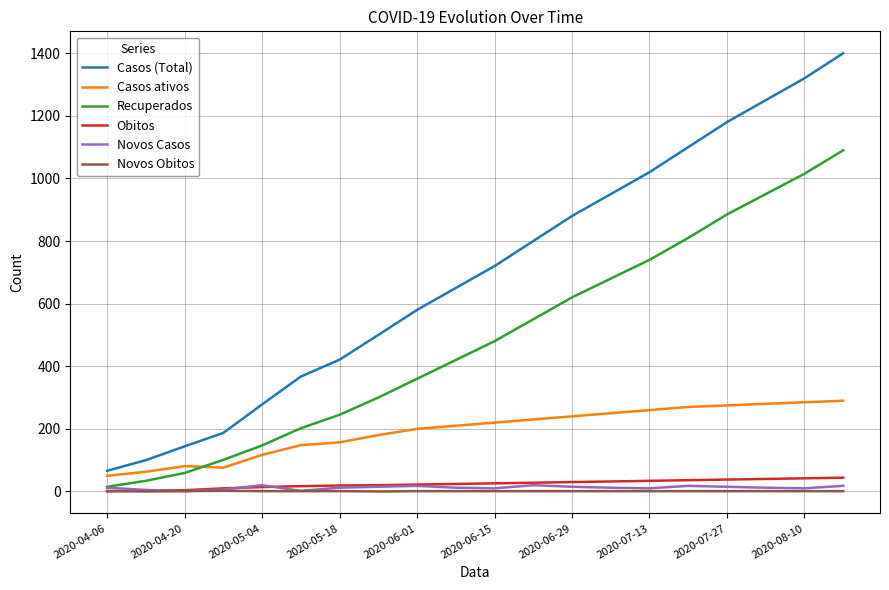

True or false: Casos ativos and Novos Obitos cross at least once.

False